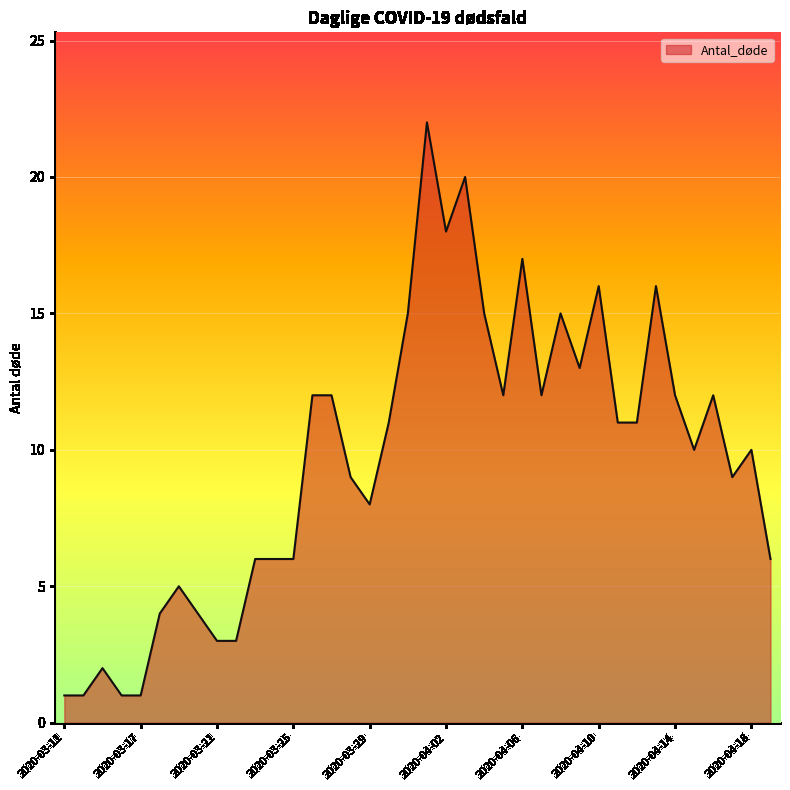

What is the greatest value displayed?

22